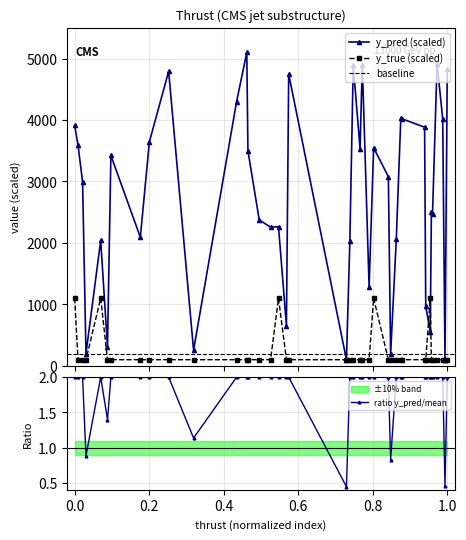

What is the value of the y_pred (scaled) point at the 9th from the left?

3646.2